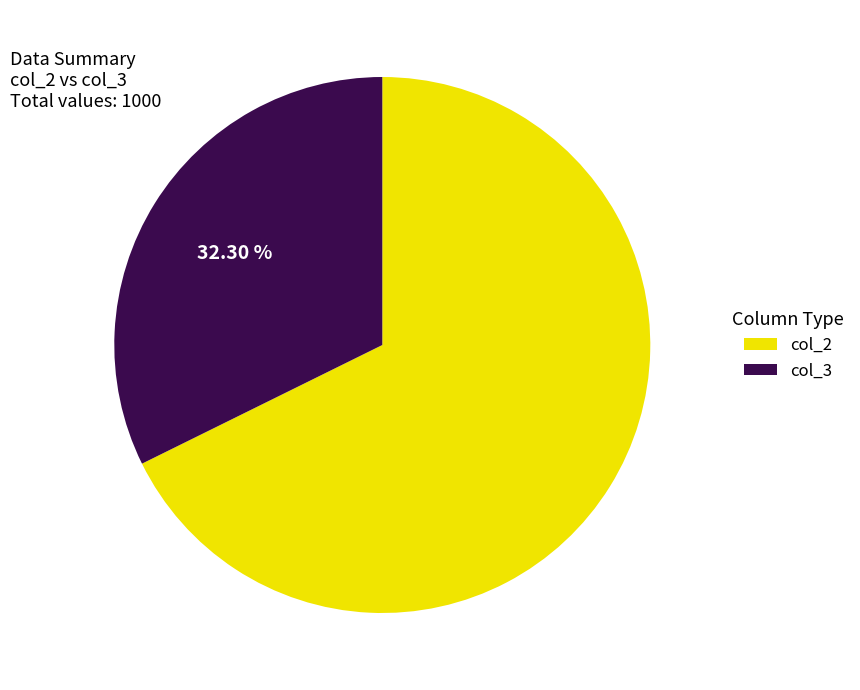

Which category accounts for the majority?

col_2